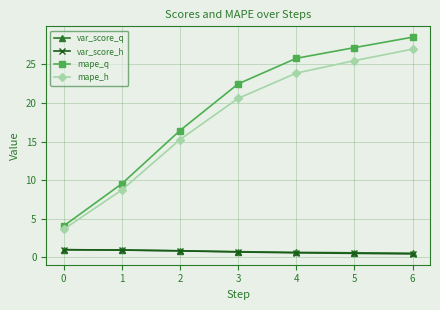

Read the var_score_h value at 2.

0.8